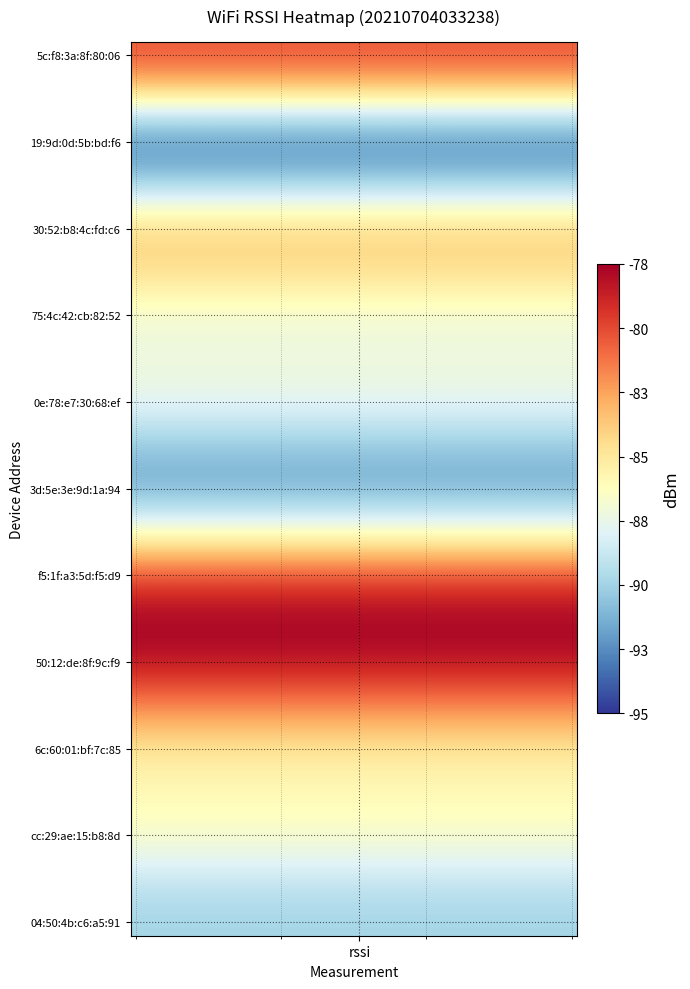

How many data points does each series have?

40